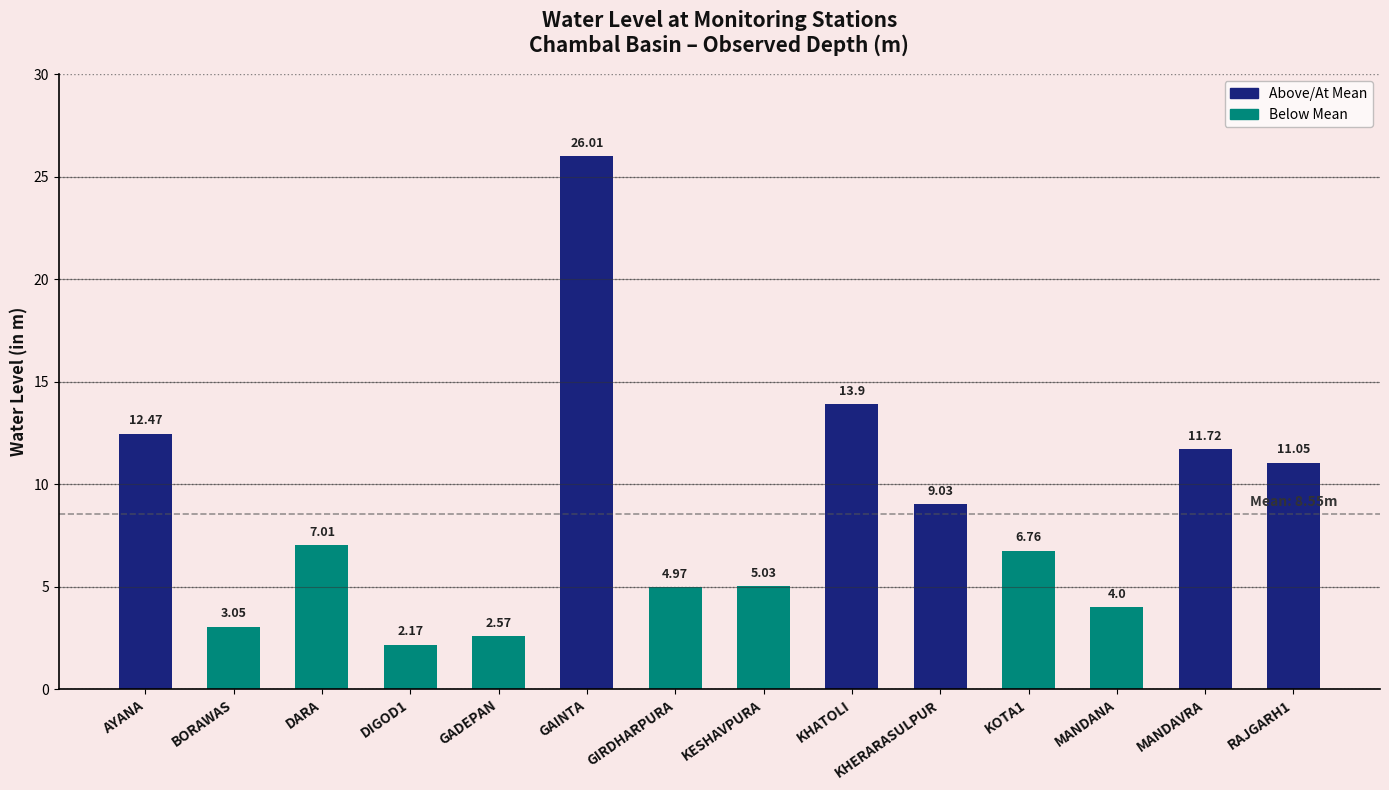

What is the change in value from KHERARASULPUR to MANDANA?

-5.0